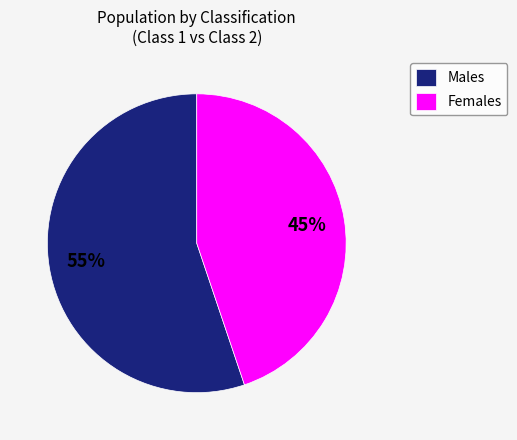

Approximately how many times larger is the value at Females compared to Males?

0.8